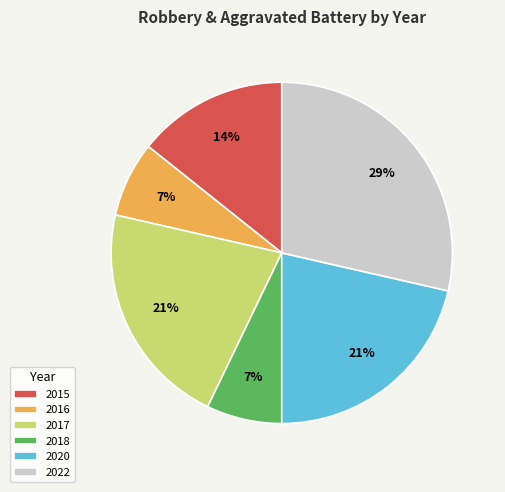

Is it true that 2015 is 14% of the pie?

True